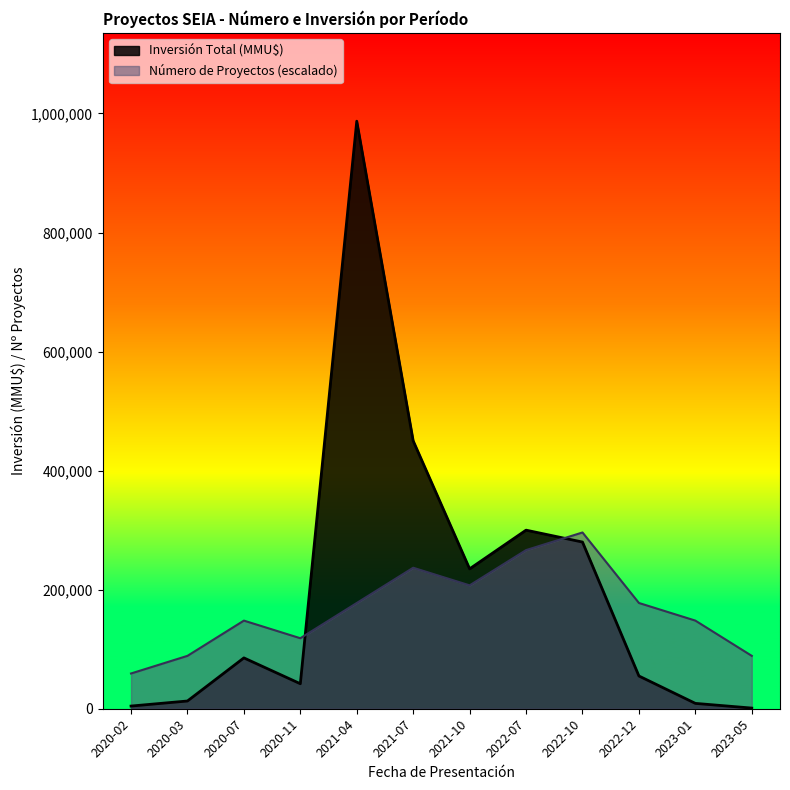

How many interior local valleys does the Número de Proyectos series have?

2